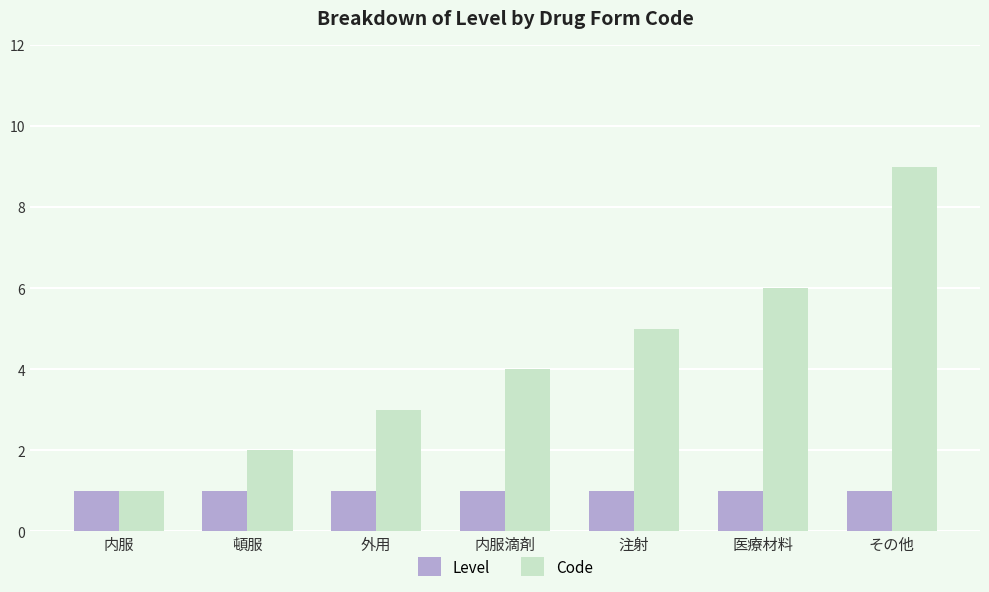

Which series changed the most between 外用 and 医療材料?

Code